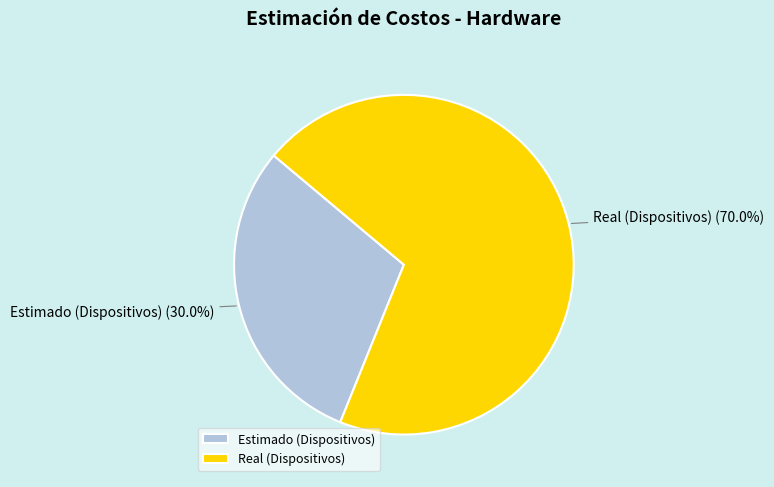

To the nearest percent, what is the difference between the largest and smallest slice percentages?

40%